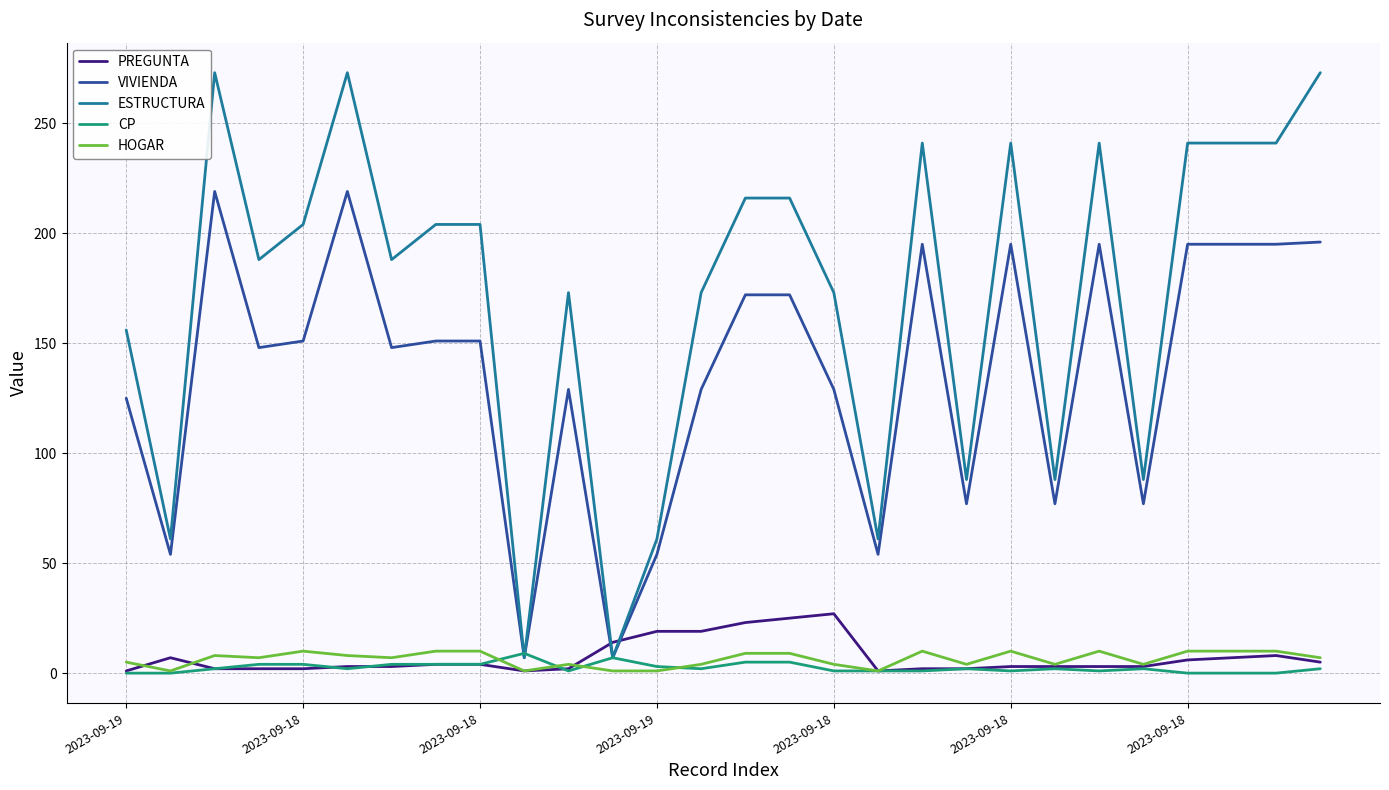

Which series ends up on top after the final intersection of VIVIENDA and PREGUNTA?

VIVIENDA